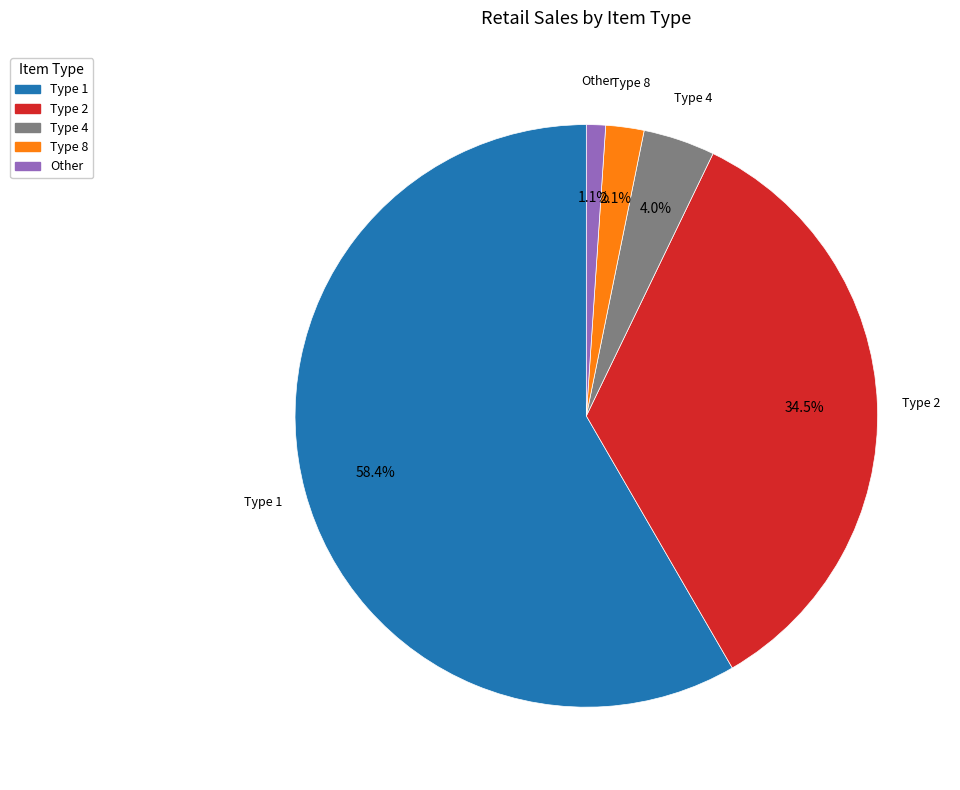

Which slice is the largest?

Type 1